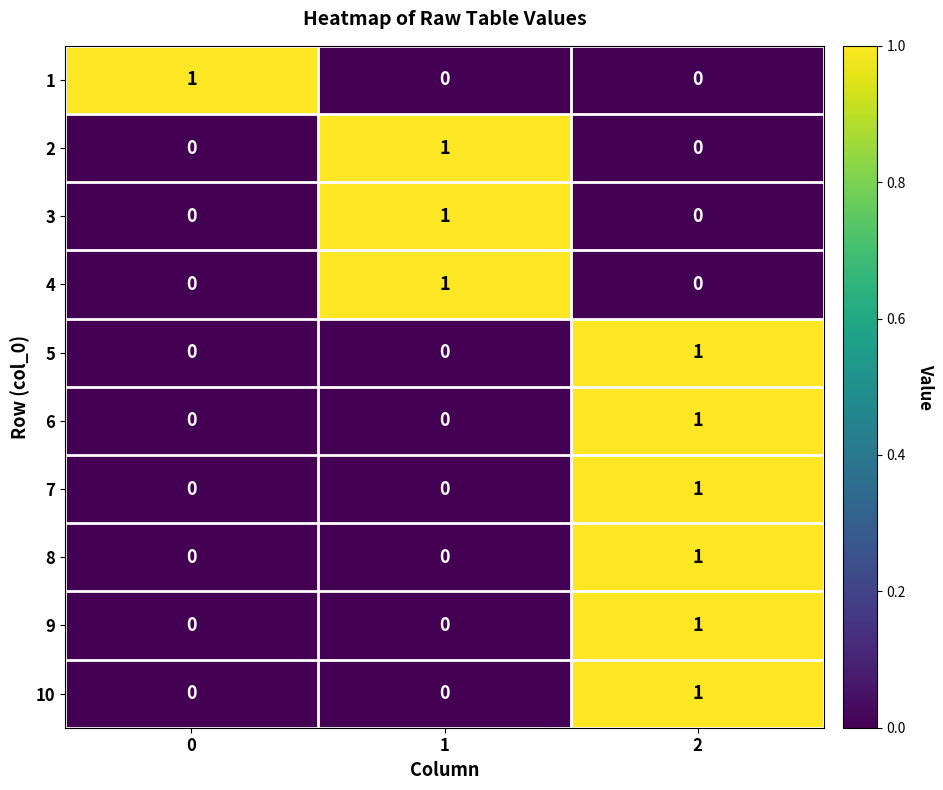

How many series are shown in this chart?

10